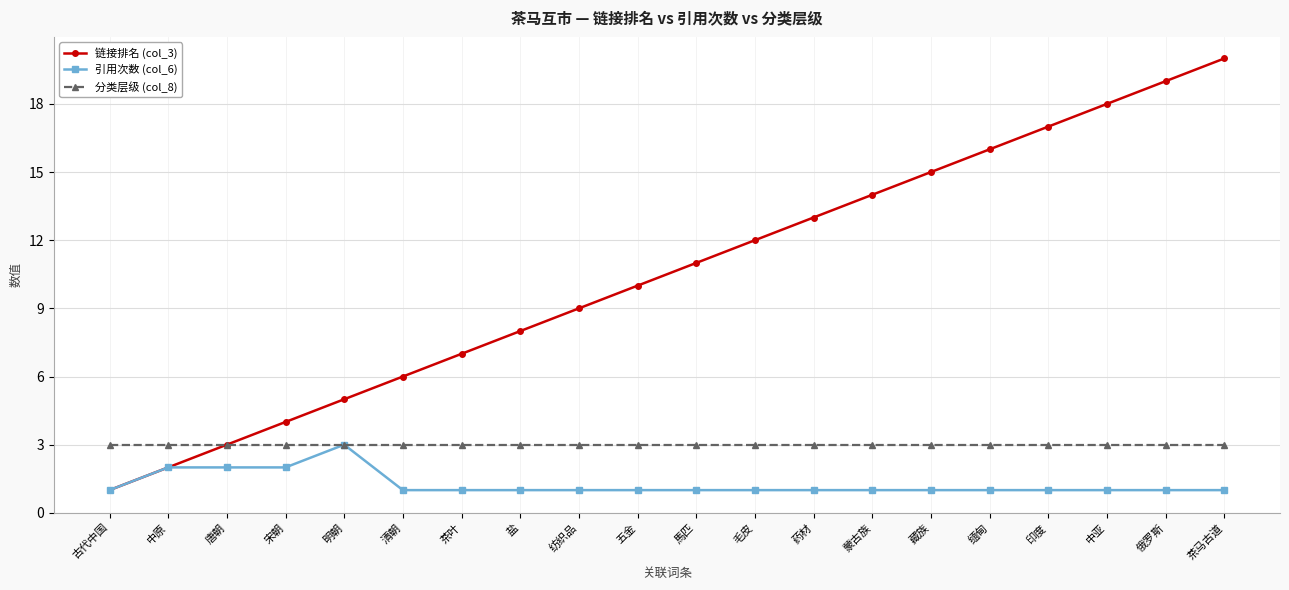

Rank the series by their average value, from highest to lowest.

链接排名 (col_3), 分类层级 (col_8), 引用次数 (col_6)